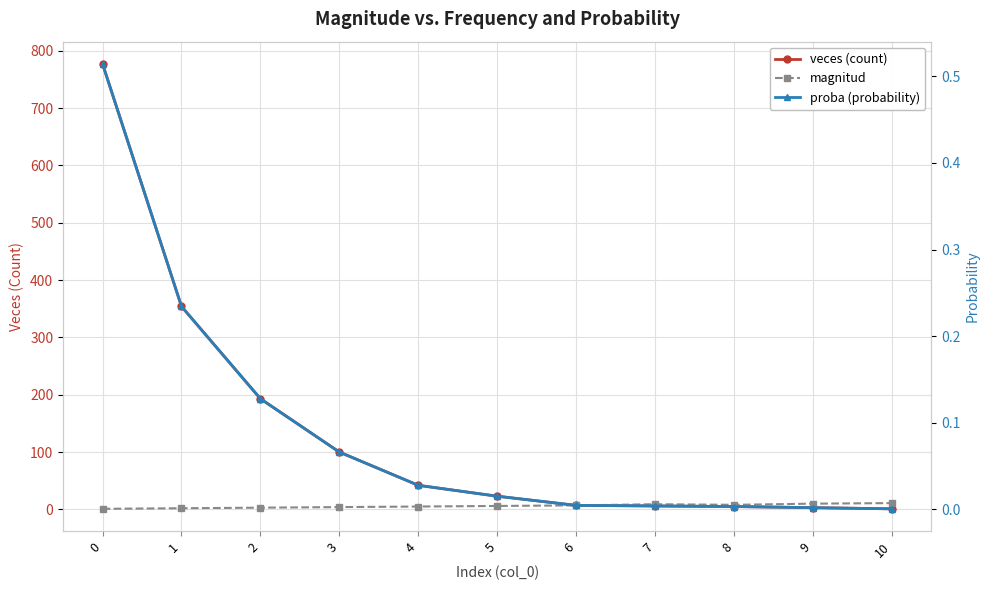

Which series has the largest range (max minus min)?

veces (count)